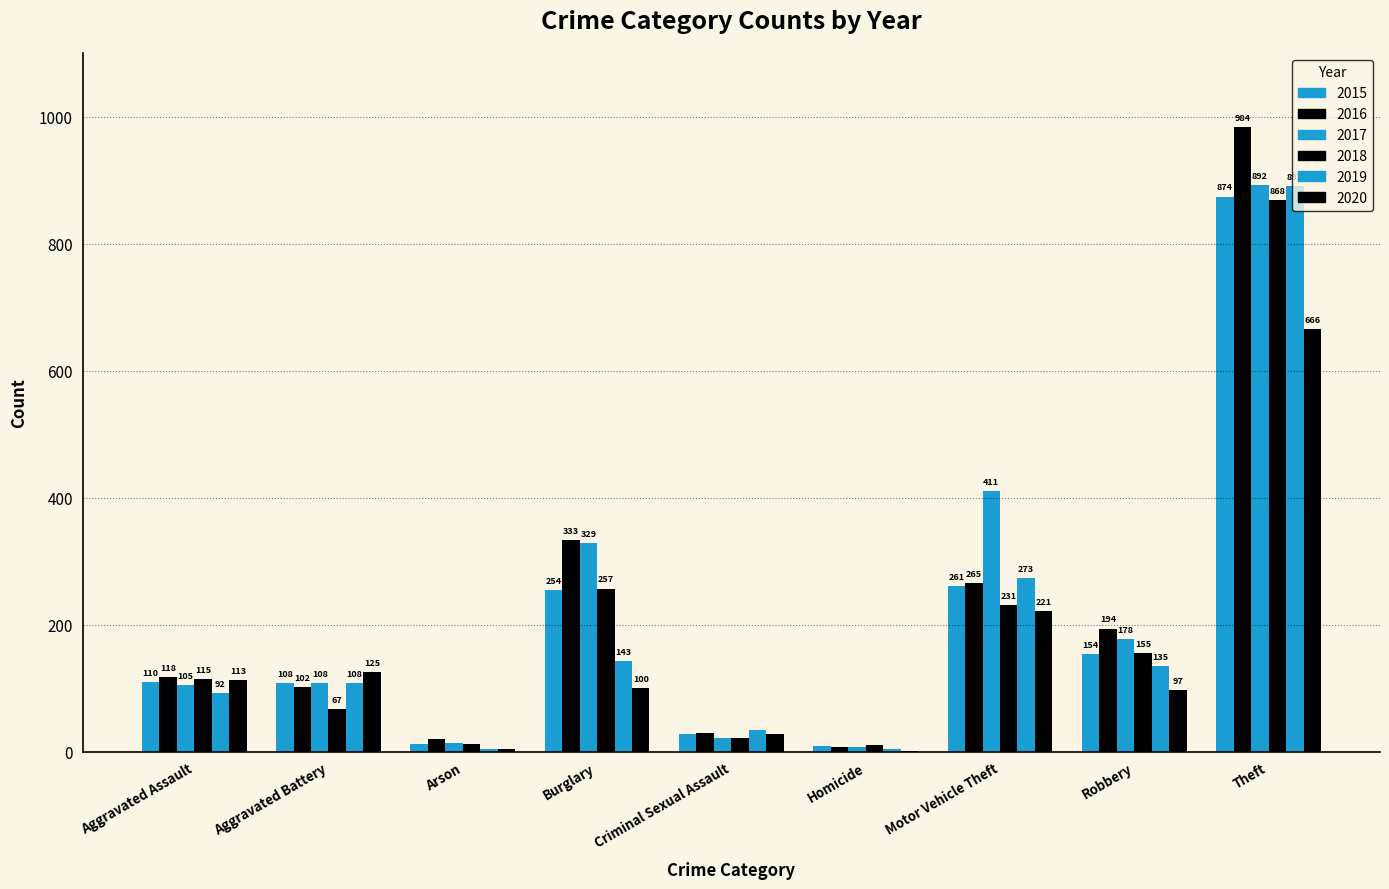

What position from the right is Burglary?

6